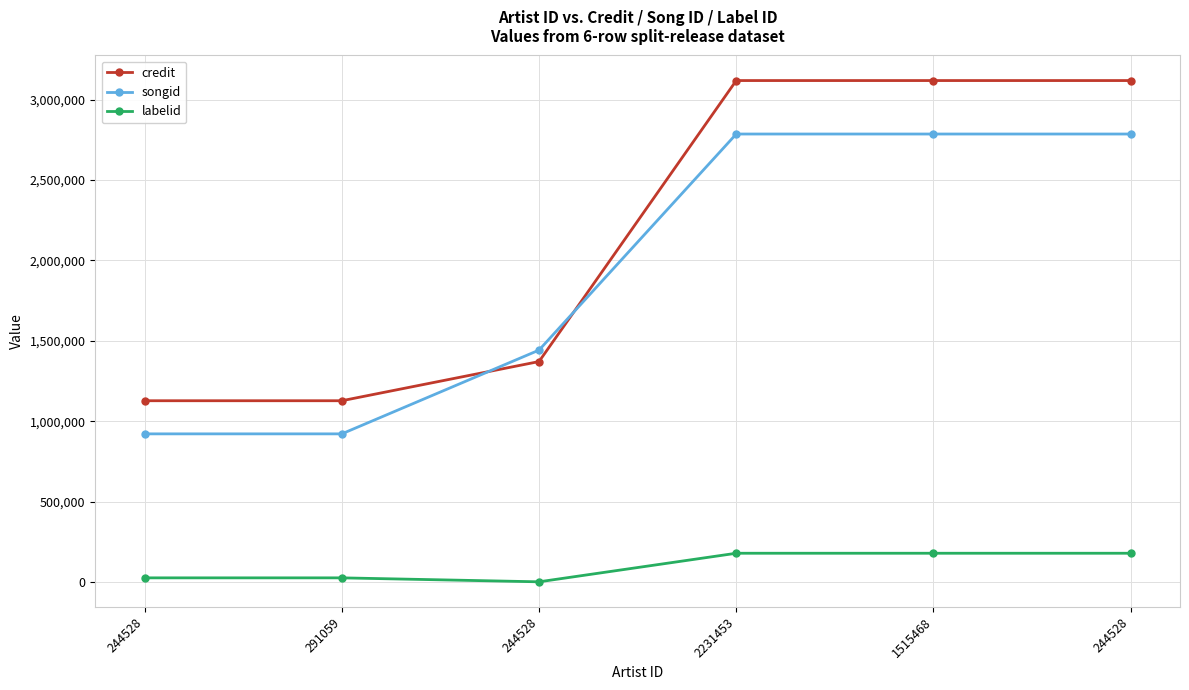

The labelid series shows 9883 at 244528. True or false?

False